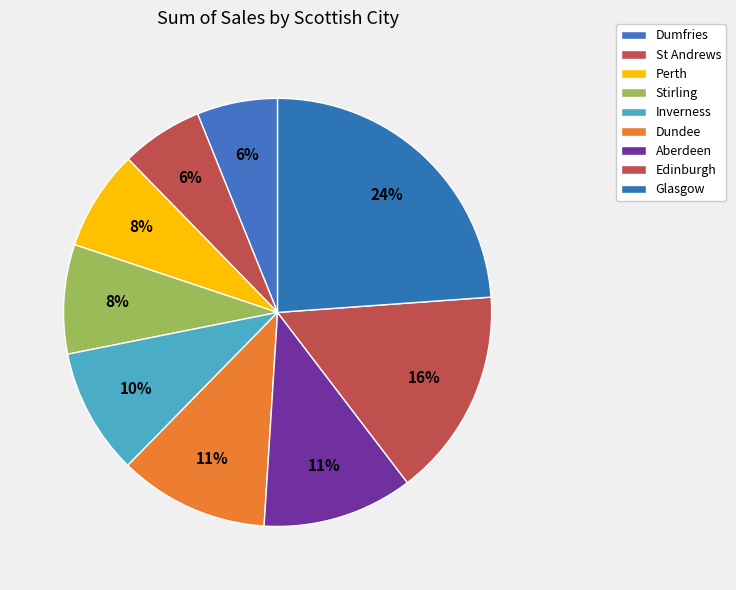

How many slices are in this pie chart?

9